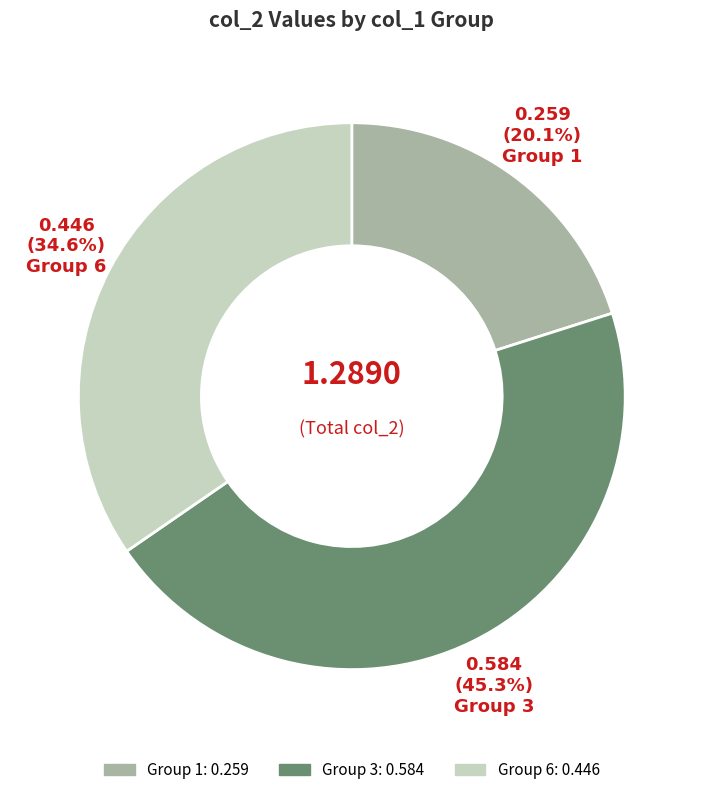

Does any single category account for the majority?

No